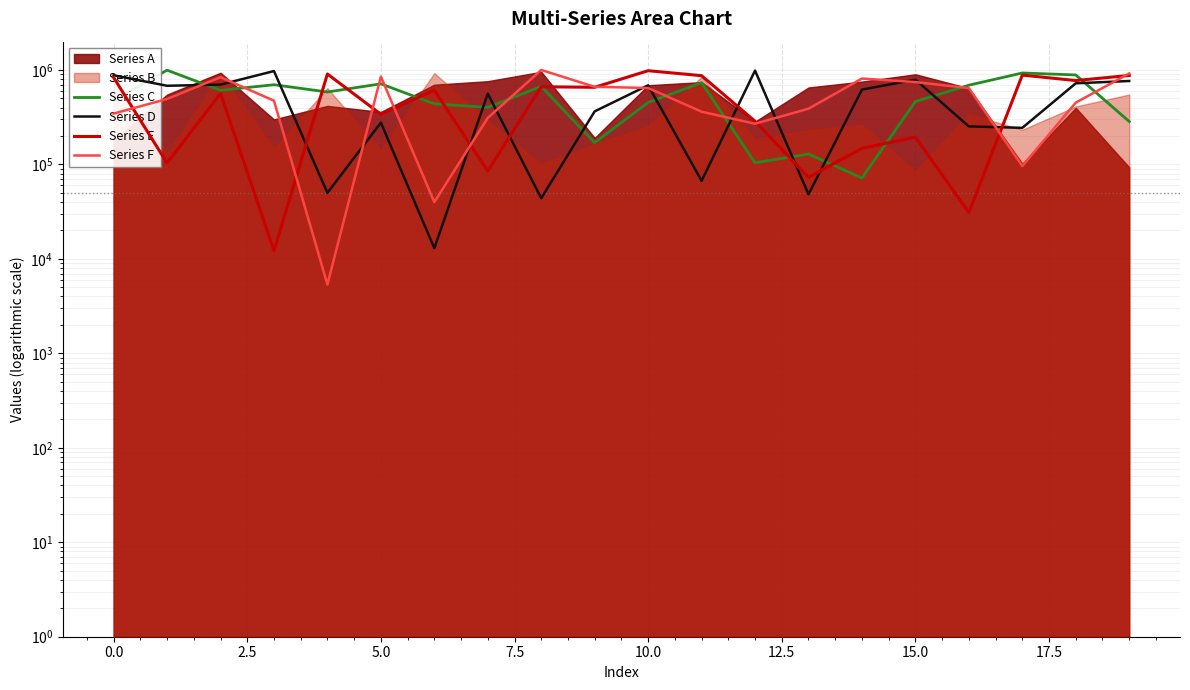

Which series has the widest spread of values?

Series F